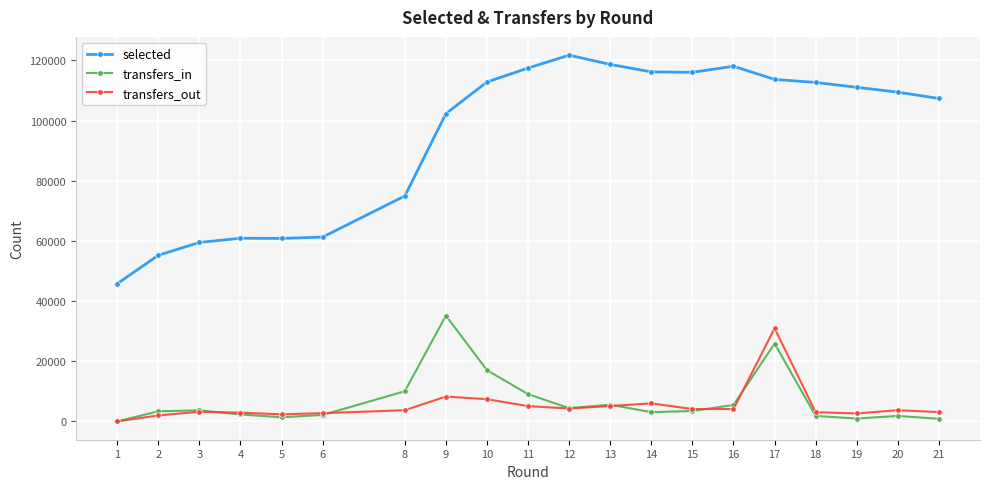

True or false: selected and transfers_in cross at least once.

False